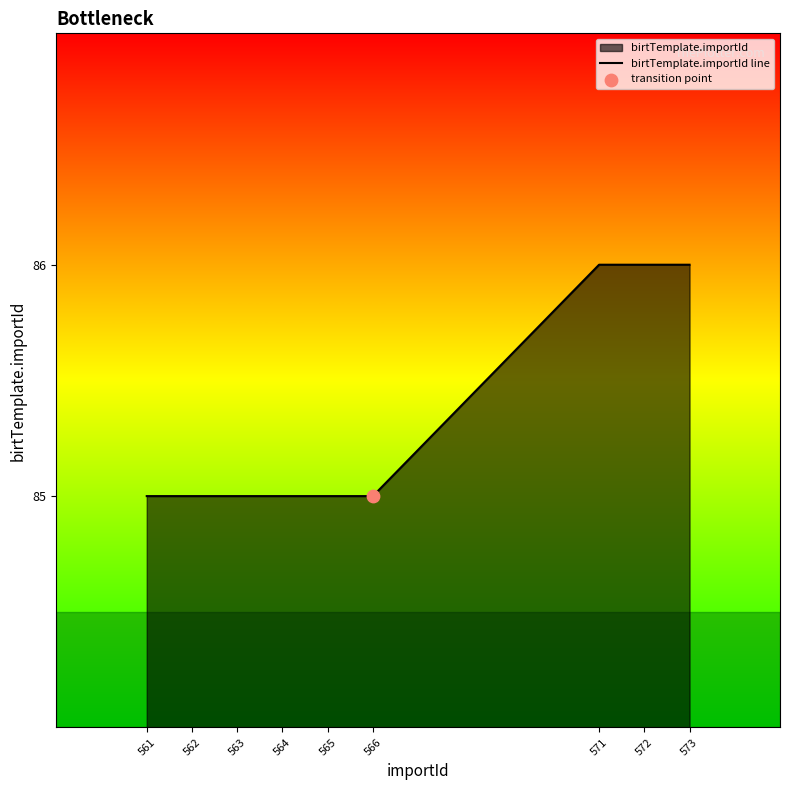

What is the ratio of the value at 565 to the value at 562?

1.0